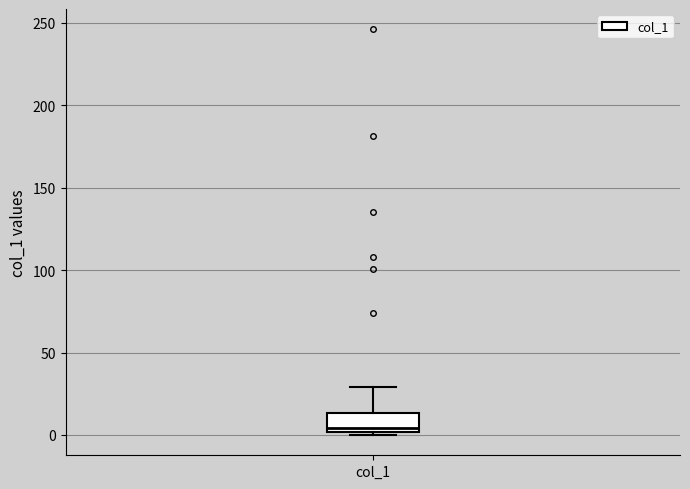

Where does the median line of the box for col_1 sit on the y-axis? The values are not printed on the chart, so give them approximately, as read against the axis.

5